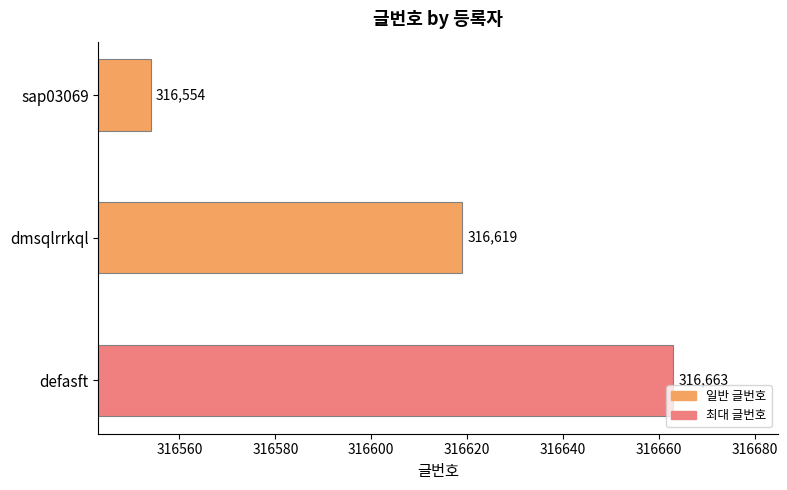

What is the label of the 3rd bar from the top?

defasft